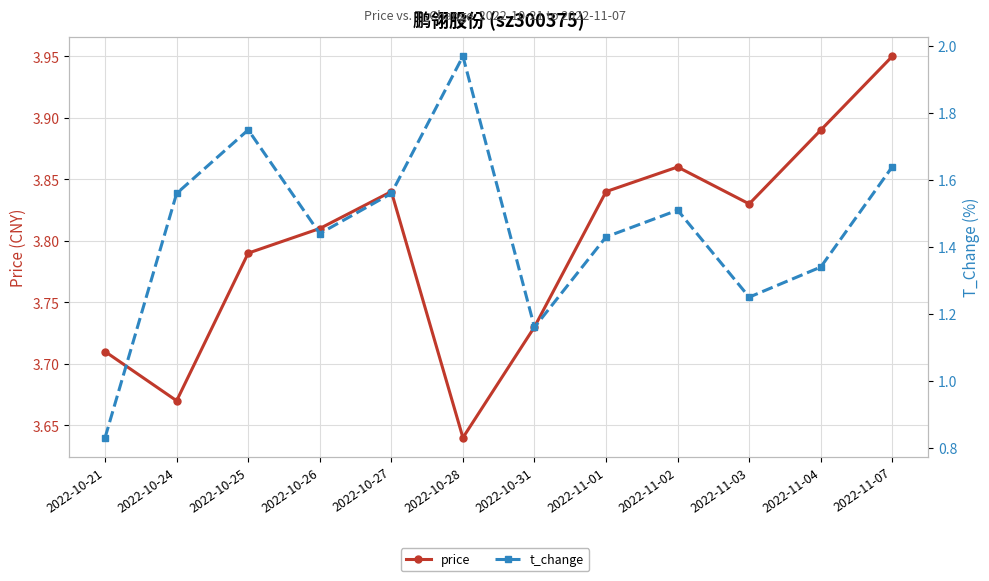

What is the difference between the second highest and minimum values in the t_change series?

0.9